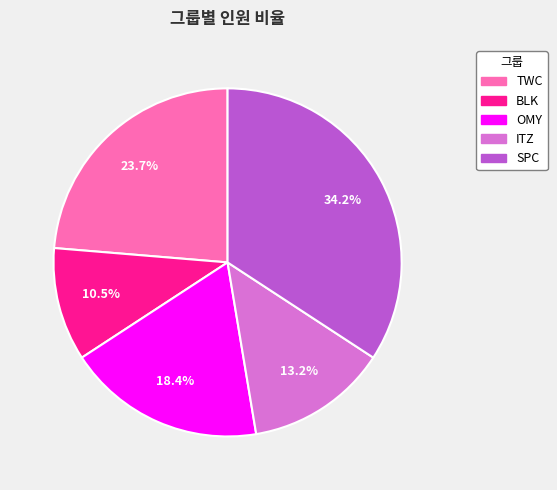

How many slices are in this pie chart?

5